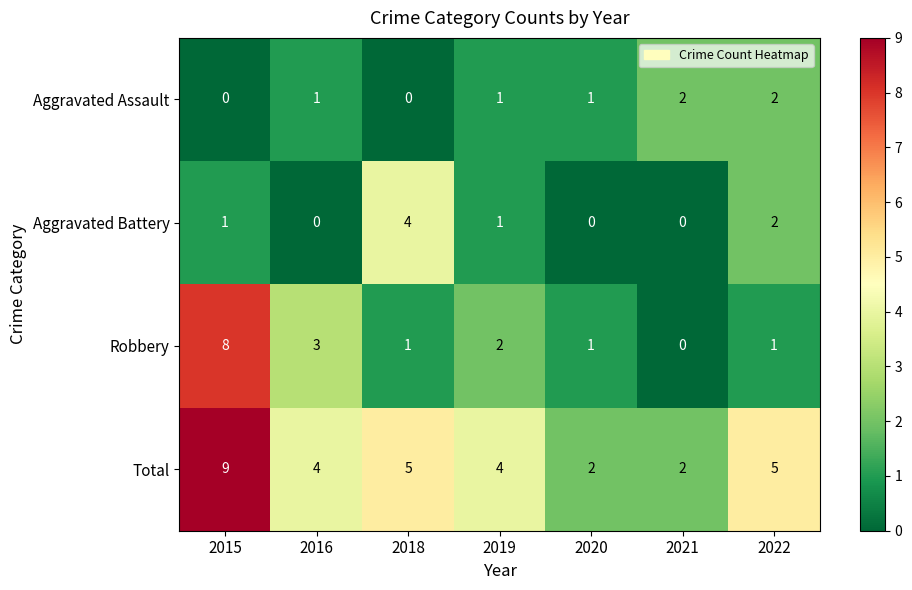

Which series has the largest total across all categories?

Total